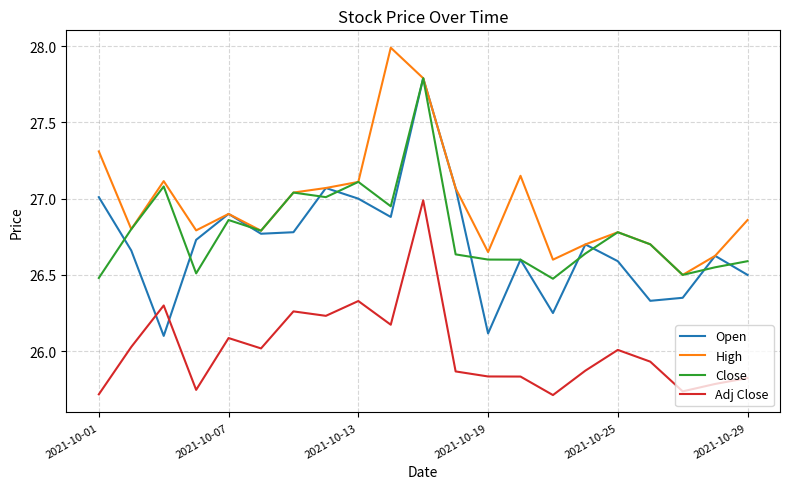

True or false: Adj Close and Close intersect in this chart.

False